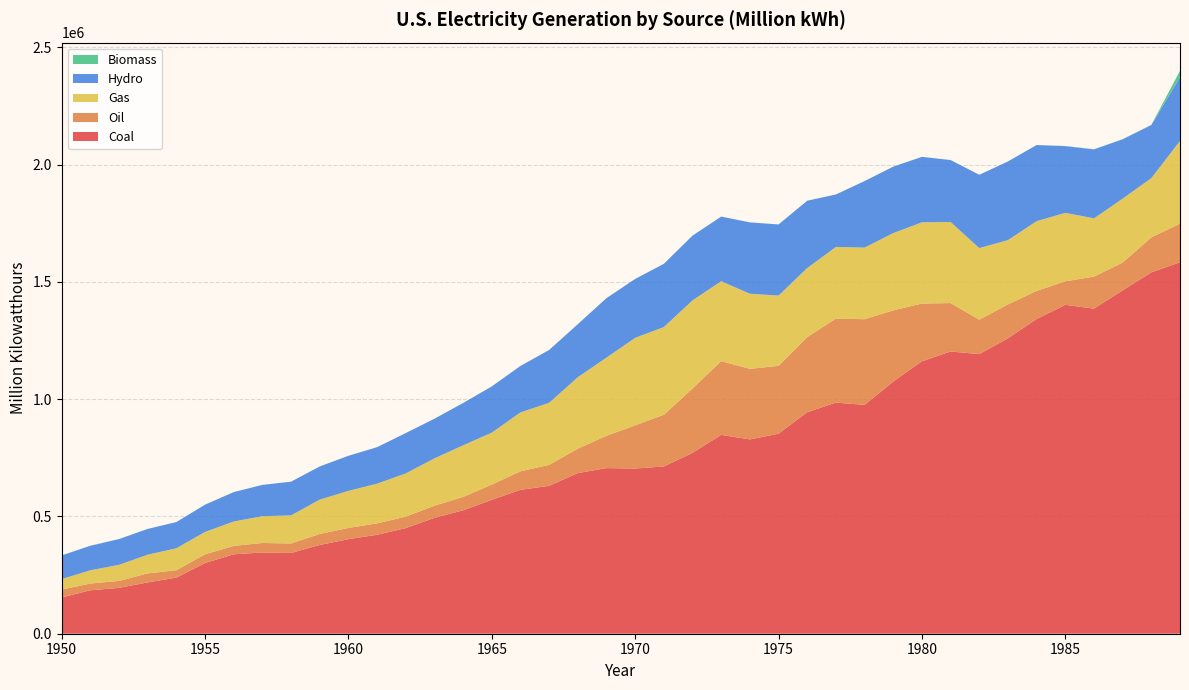

Reading left to right, what are all the values shown in this chart?

Coal: 154520.0	185203.7	195436.7	218846.3	239146.0	301362.7	338503.5	346386.2	344365.8	378424.2	403067.4	421870.7	450249.2	493926.7	526230.0	570926.0	613474.8	630483.4	684904.6	706001.2	704394.5	713102.5	771131.3	847651.5	828432.9	852786.2	944391.0	985218.6	975742.1	1075037.1	1161562.4	1203203.2	1192004.2	1259424.3	1341680.8	1402128.1	1385831.5	1463781.3	1540652.8	1583779.1
Oil: 33734.3	28712.1	29749.8	38404.4	31520.2	37138.3	35946.8	40499.4	40371.5	46839.7	47986.9	48519.4	48879.5	52001.6	56953.7	64801.2	78926.2	89270.7	104275.8	137847.2	184183.4	220225.4	274296.0	314342.9	300930.5	289094.9	319988.1	358178.8	365060.4	303525.2	245994.2	206420.8	146797.5	144498.6	119807.9	100202.3	136584.9	118492.6	148899.6	164358.5
Gas: 44559.2	56615.7	68453.1	79791.0	93688.3	95285.4	104037.2	114212.5	119759.3	146619.4	157969.8	169286.0	184301.3	201602.1	220038.5	221559.4	251151.6	264805.8	304432.7	333278.9	372890.1	374030.8	375747.8	340858.2	320065.1	299778.4	294623.9	305504.9	305390.8	329485.1	346239.9	345777.2	305259.7	274098.5	297393.6	291946.0	248508.4	272620.8	252800.7	352628.9
Hydro: 100884.6	104376.1	109708.3	109617.4	111639.8	116235.9	125236.6	133357.9	143614.5	141154.5	149440.0	155536.4	172015.6	168990.1	180301.5	196984.3	197937.5	224948.6	225873.2	253468.2	250957.4	269531.5	275928.8	275430.6	304211.8	303152.7	286924.2	223598.7	283465.2	283076.0	279182.1	263844.7	312374.0	335290.9	324311.4	284310.5	294005.2	252856.1	226100.8	271976.9
Biomass: 389.6	390.8	481.6	389.4	263.4	276.5	151.7	176.7	175.0	152.9	140.2	125.7	127.8	127.9	148.1	268.8	333.9	315.7	375.1	319.9	136.0	111.3	130.9	130.4	68.5	17.6	84.4	307.6	197.2	299.9	275.4	245.2	195.9	215.9	461.4	743.3	491.5	783.1	936.0	27236.7